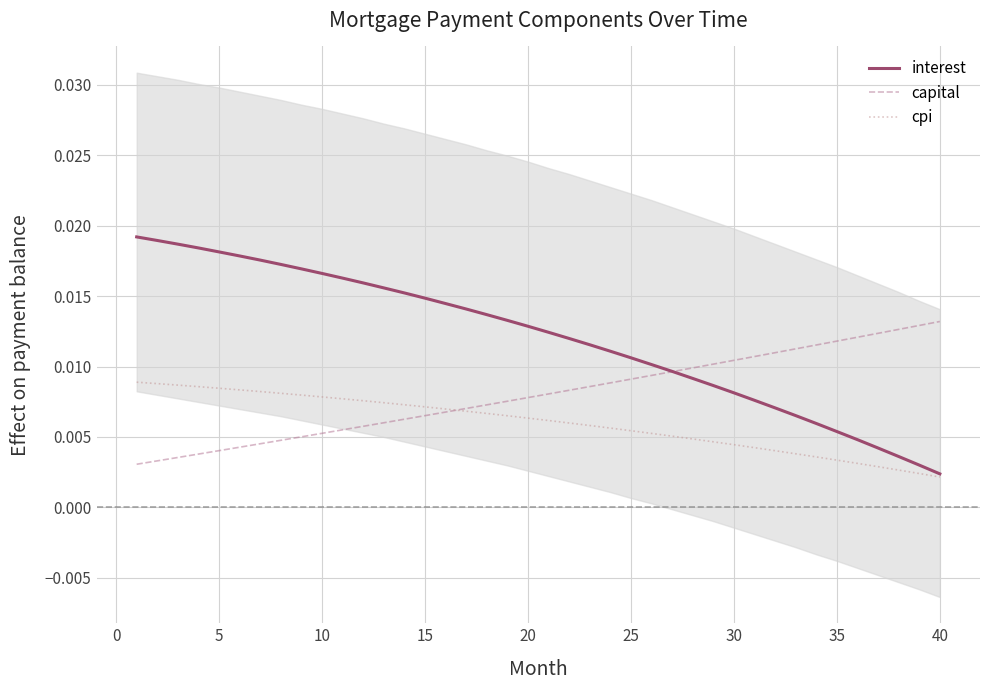

True or false: cpi has a value of 0.0 at 10.

False